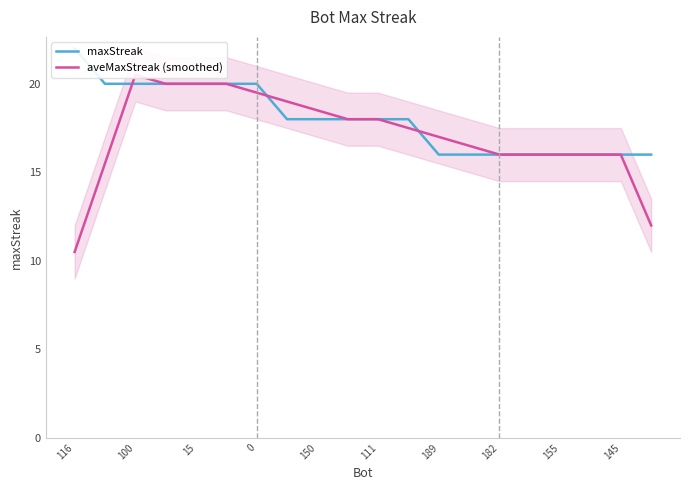

Which series has the largest range (max minus min)?

aveMaxStreak (smoothed)